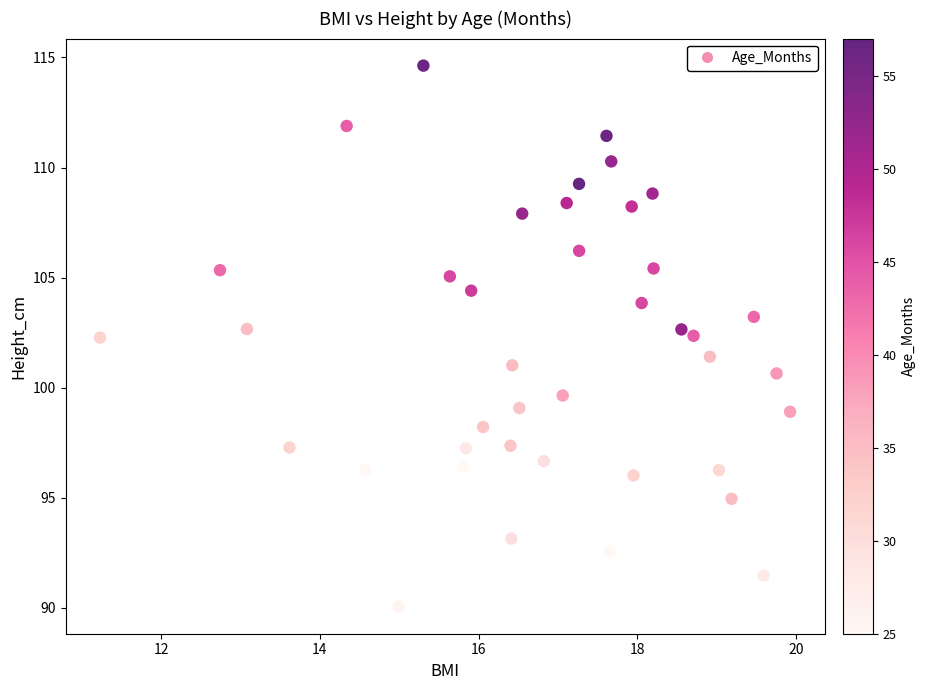

What is the range of Y values (max minus min)?

24.6